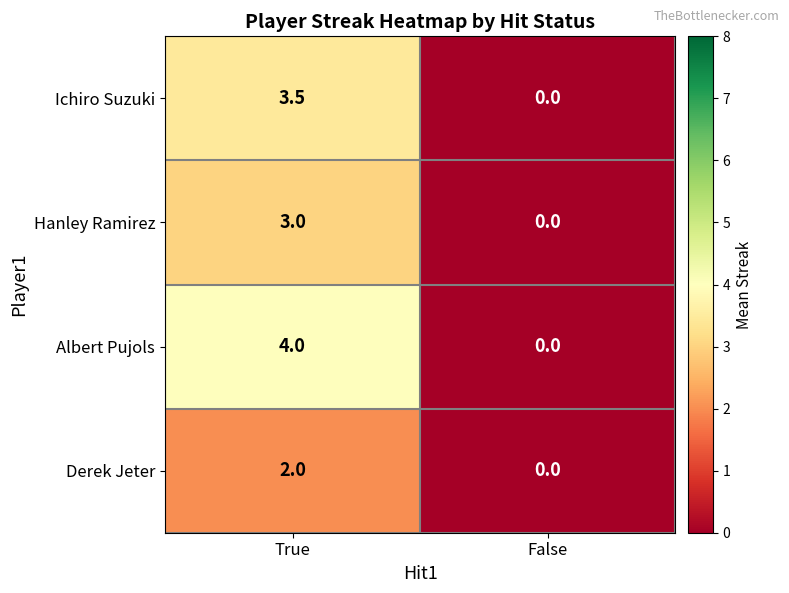

The value of Hanley Ramirez at True is 3.0. True or false?

True